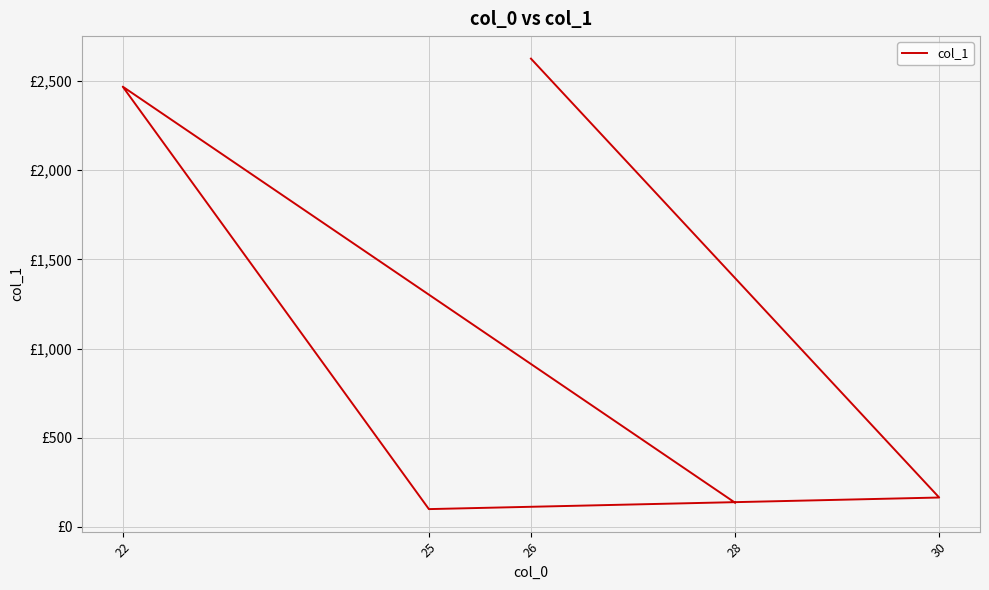

Rank the categories by value from highest to lowest.

26, 22, 30, 28, 25